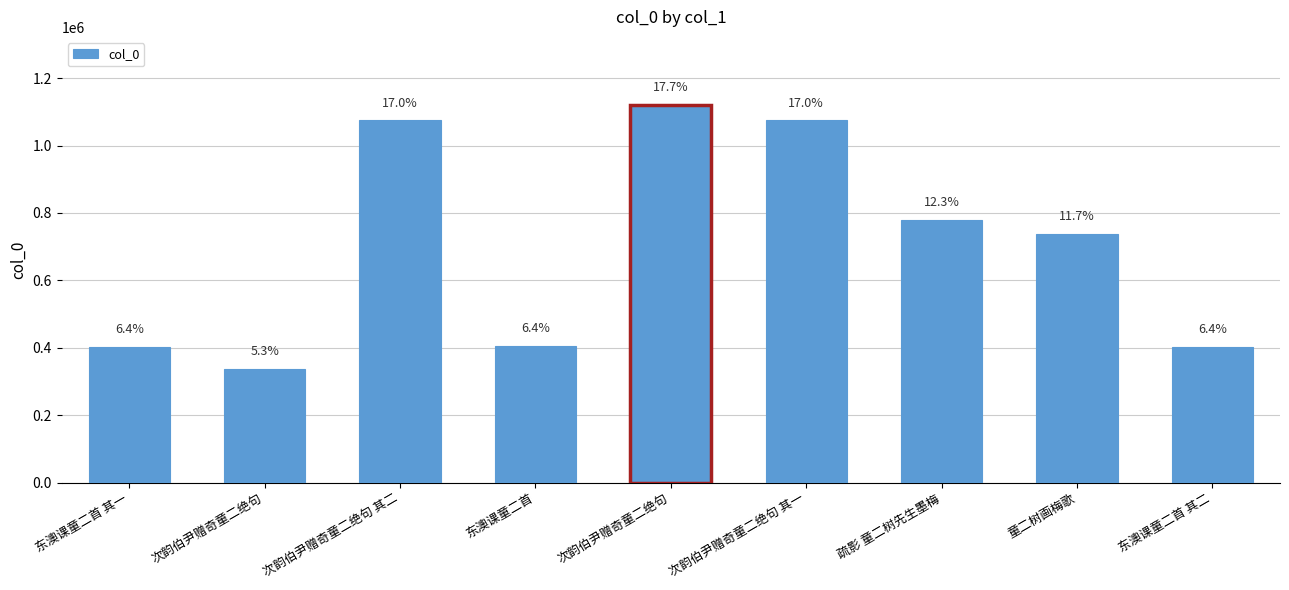

What is the sum of the values at 次韵伯尹赠奇童二绝句 and 东澳课童二首 其一?

739381